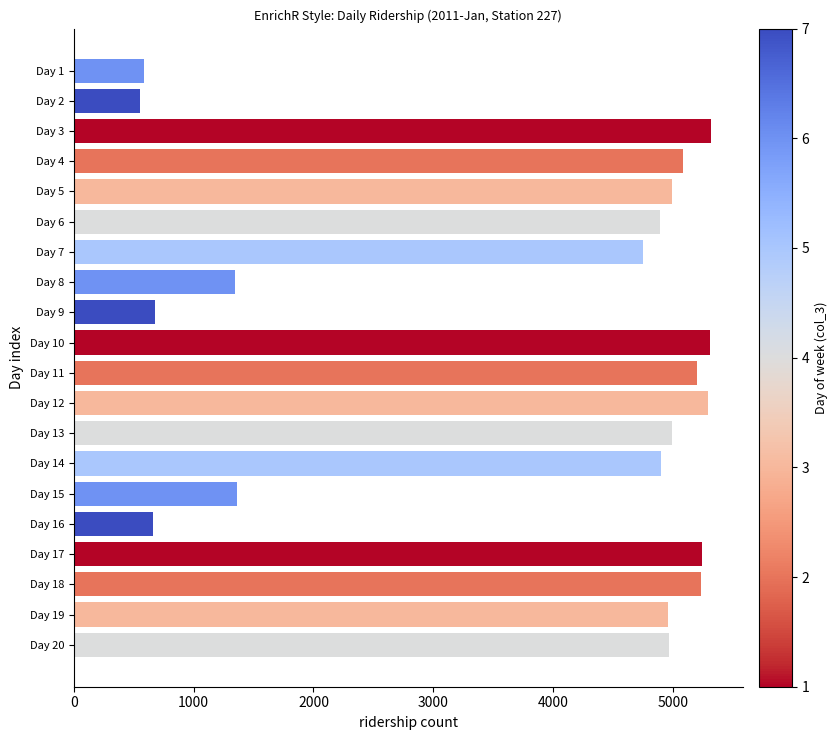

What is the average value?

3815